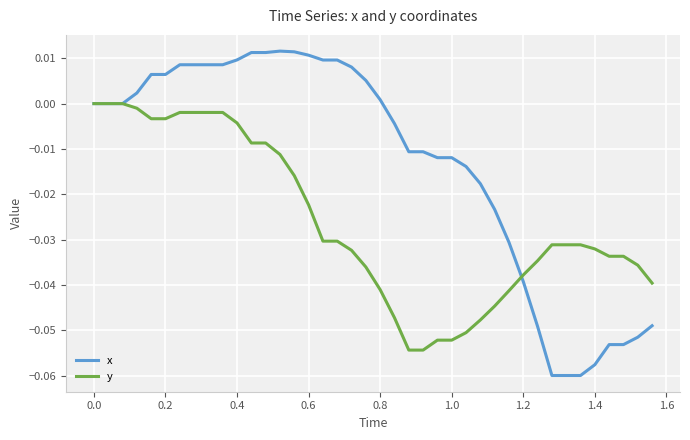

List the series in order of their overall mean, highest first.

x, y